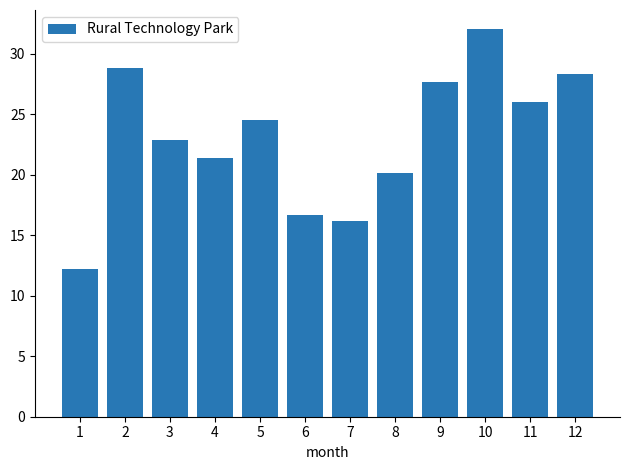

What is the approximate value at 5?

24.5